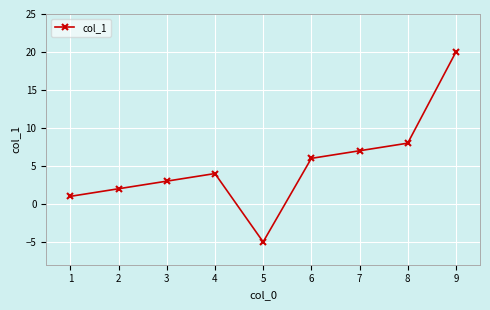

How many values are below 4?

4